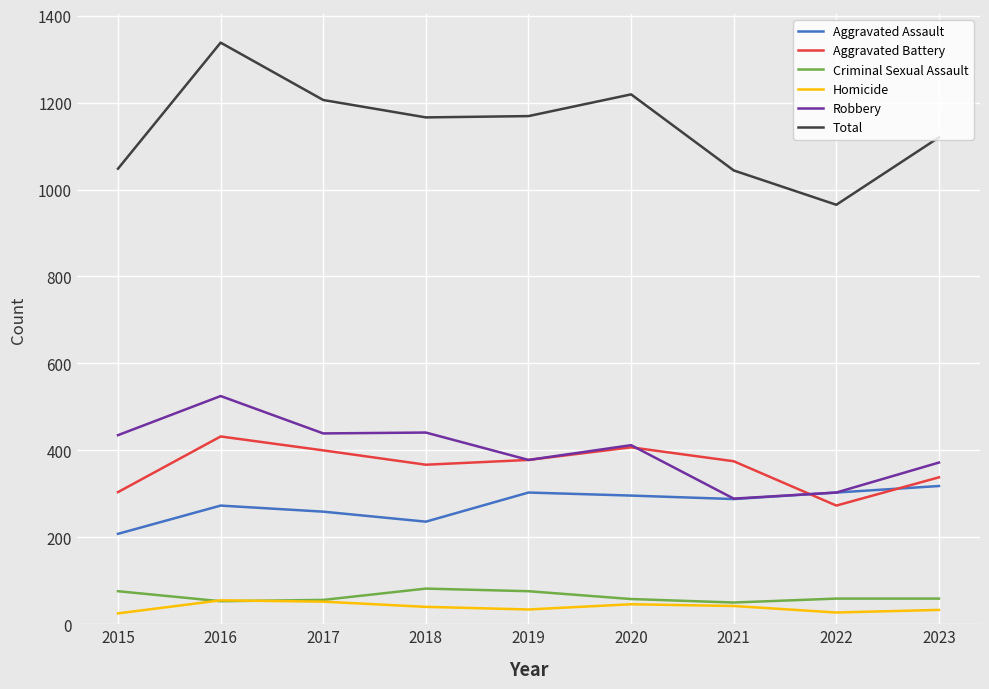

What is the average value of the Aggravated Assault series?

276